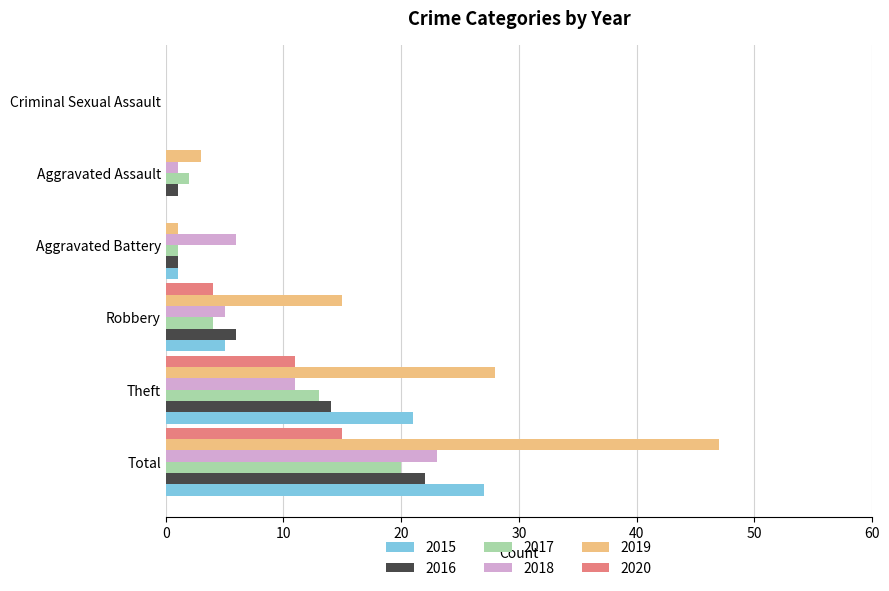

Is it true that 2020 equals -6 at Criminal Sexual Assault?

False